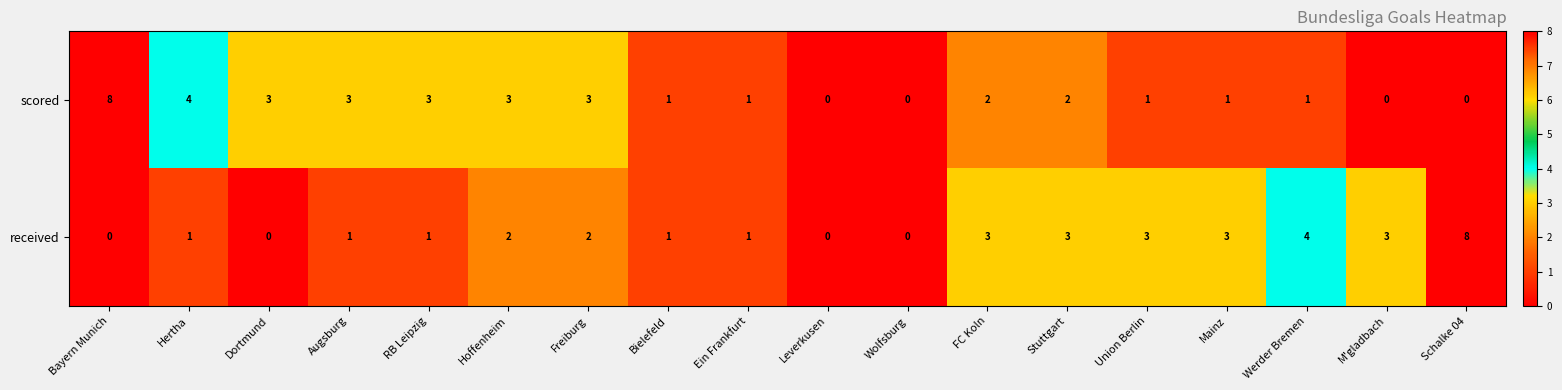

Which series changed the most between Augsburg and Wolfsburg?

scored